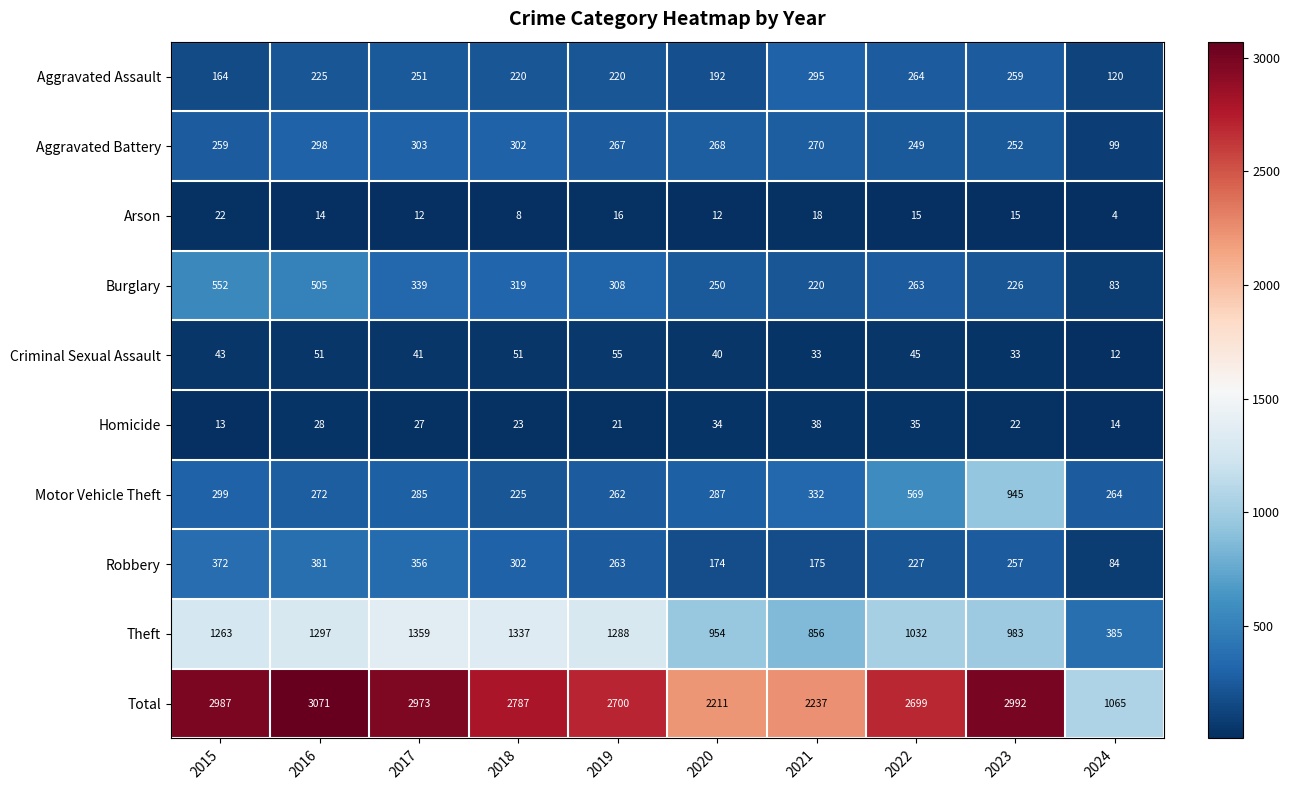

What is the total value across all series at 2018?

5574